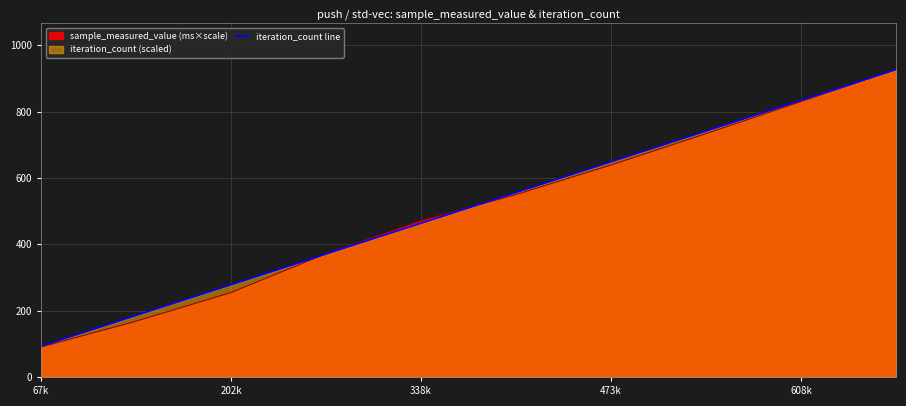

Which series has the widest spread of values?

sample_measured_value (ms×scale)